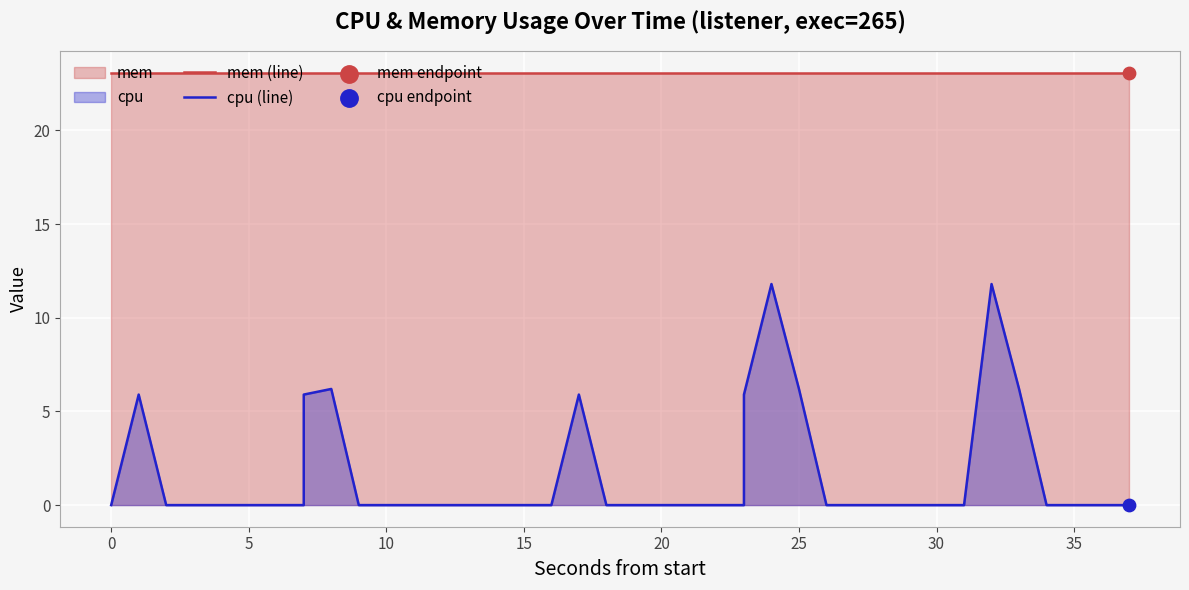

Which series has the largest total across all categories?

mem (line)